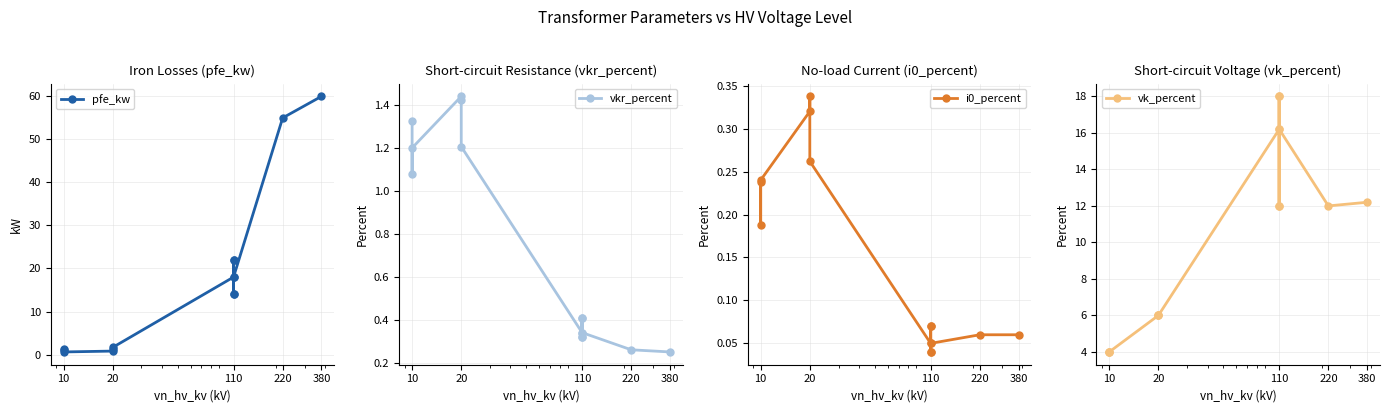

What is the difference between the second highest and minimum values in the pfe_kw series?

54.4